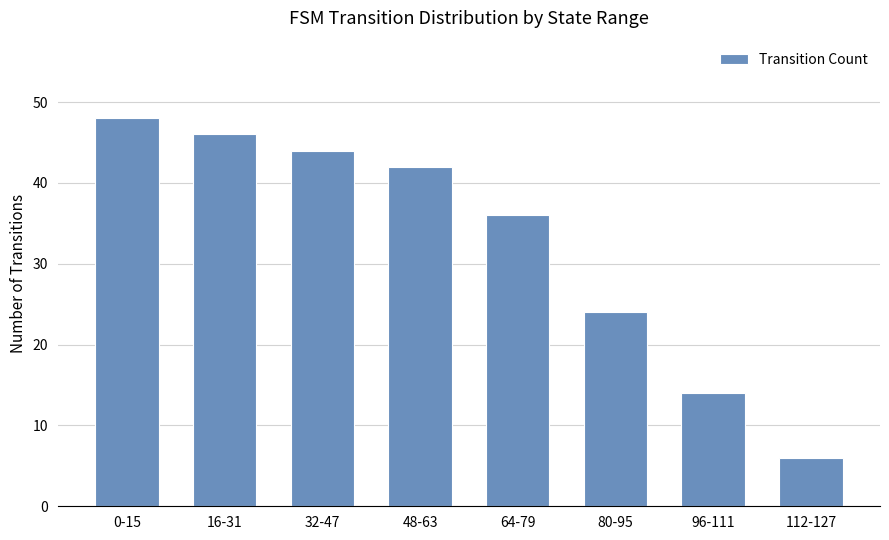

What is the minimum value shown in the chart?

6